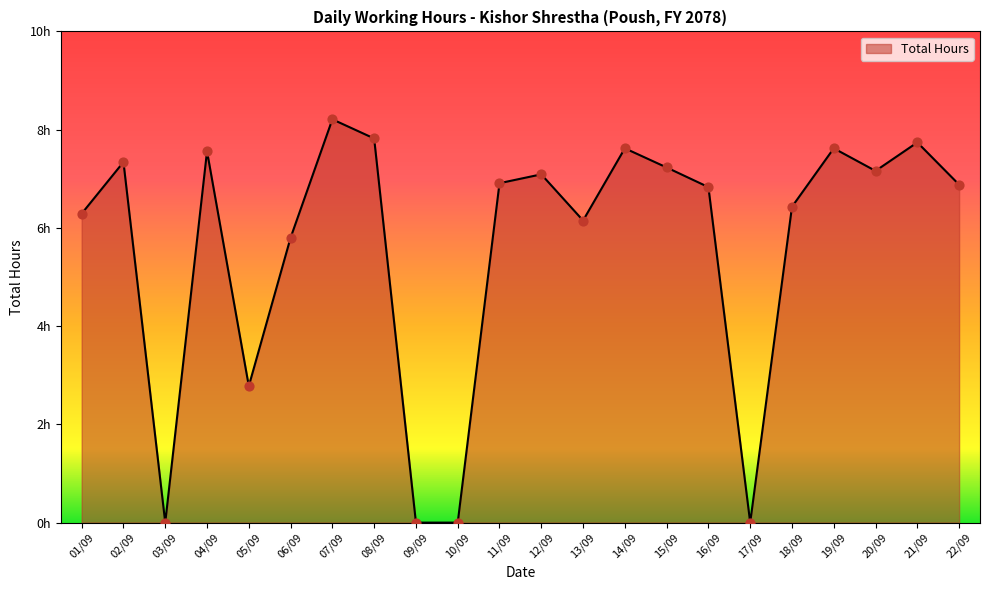

Is this an area chart (filled region under the line)?

Yes